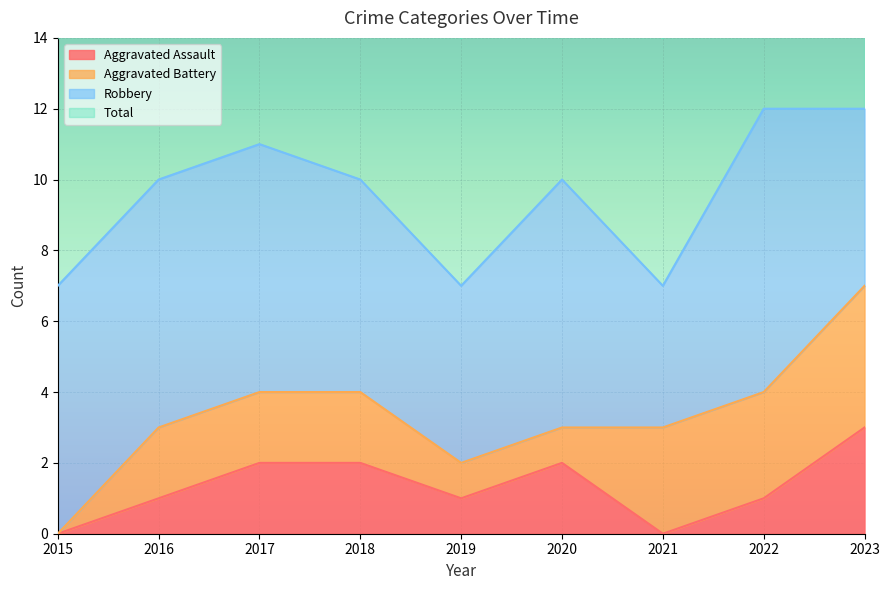

The value of Aggravated Assault at 2016 is 0. True or false?

False